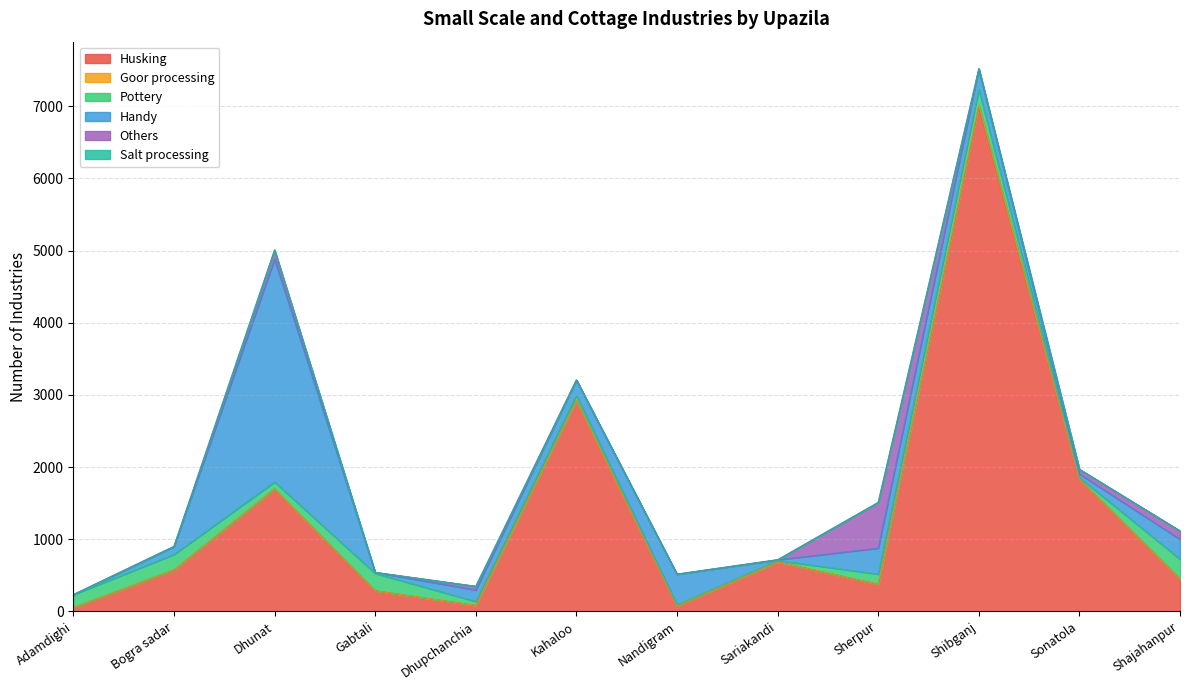

Which series has the widest spread of values?

Husking